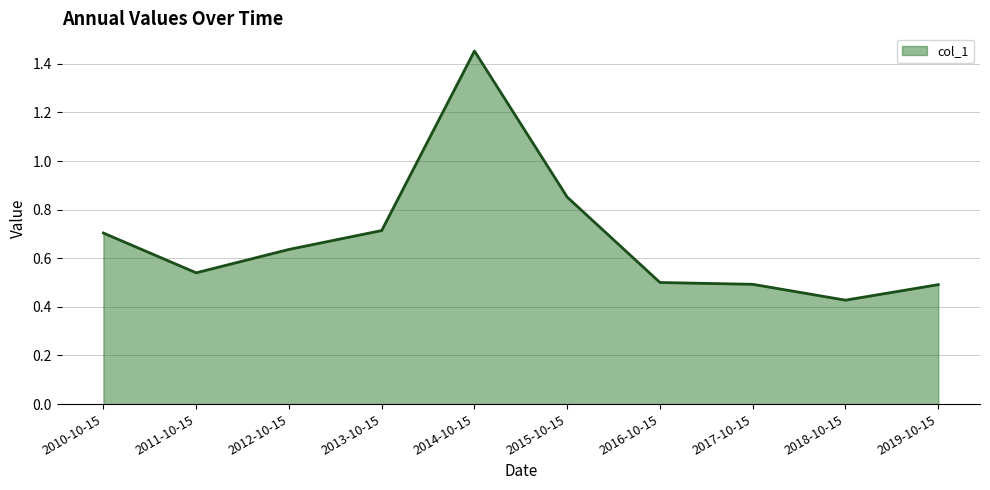

The chart shows a value of 0.4 at 2013-10-15. True or false?

False